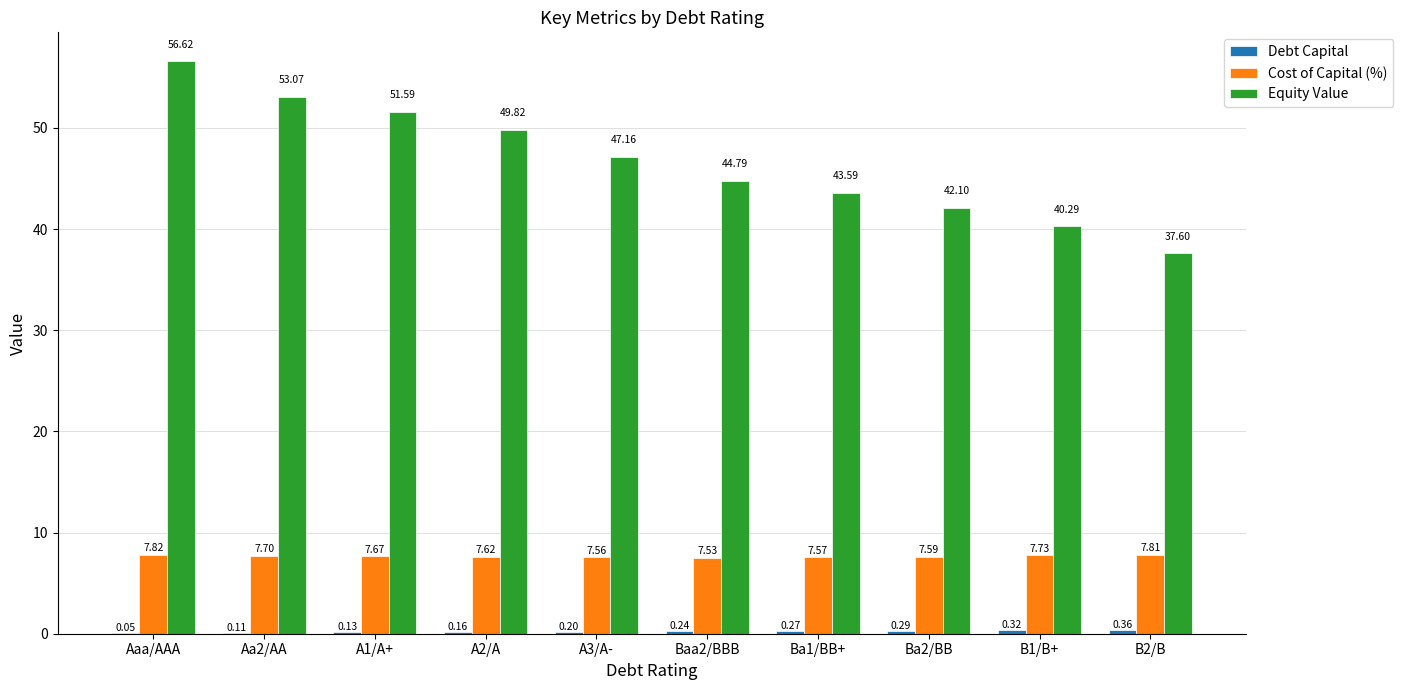

At which label does Equity Value first exceed 47?

Aaa/AAA